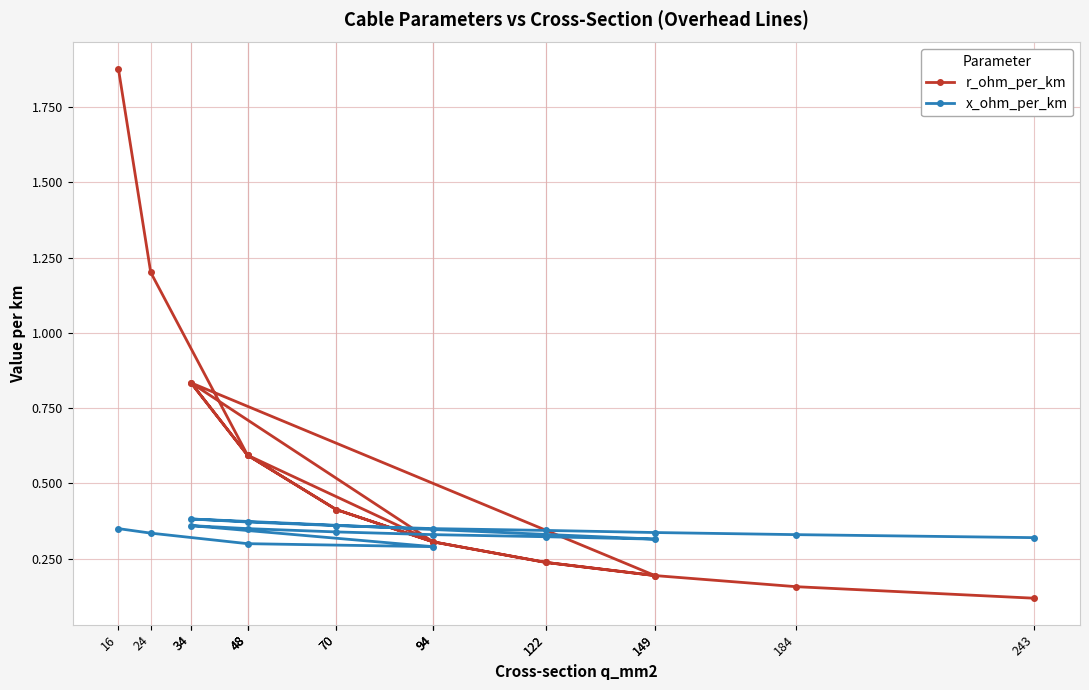

Which series has the largest total across all categories?

r_ohm_per_km